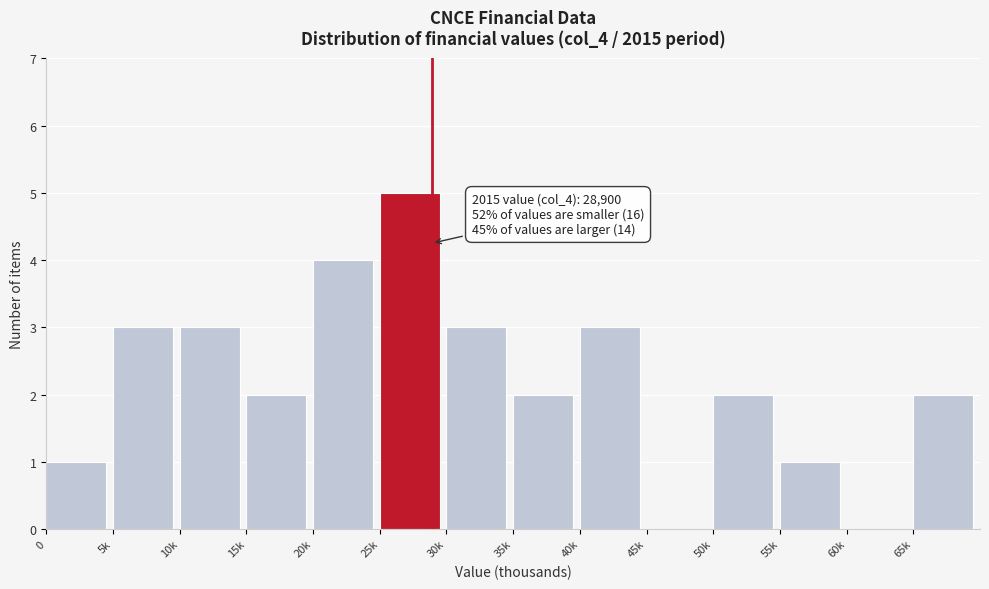

Reading right to left, transcribe all the data shown in this chart.

65k=2	60k=0	55k=1	50k=2	45k=0	40k=3	35k=2	30k=3	25k=5	20k=4	15k=2	10k=3	5k=3	0=1